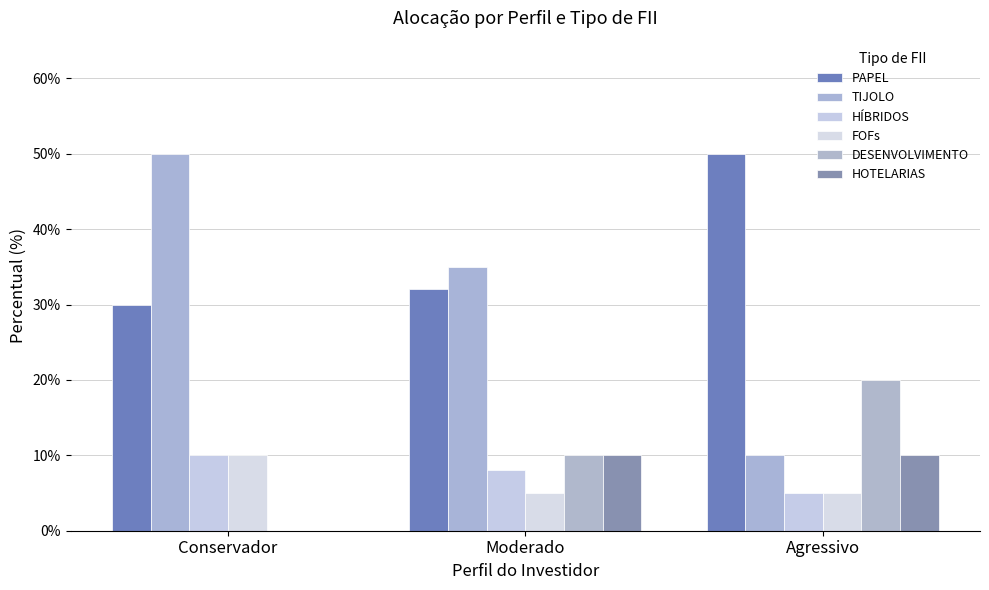

At which label does HOTELARIAS reach its peak?

Moderado